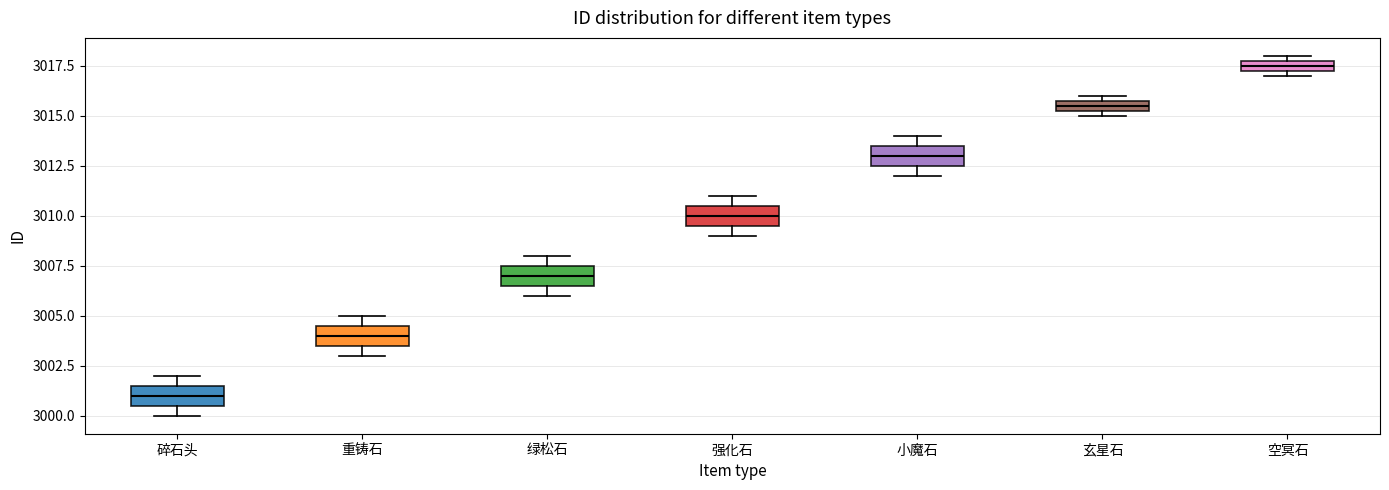

Where is the upper edge of the box for 碎石头 on the y-axis? The values are not printed on the chart, so give them approximately, as read against the axis.

3001.5